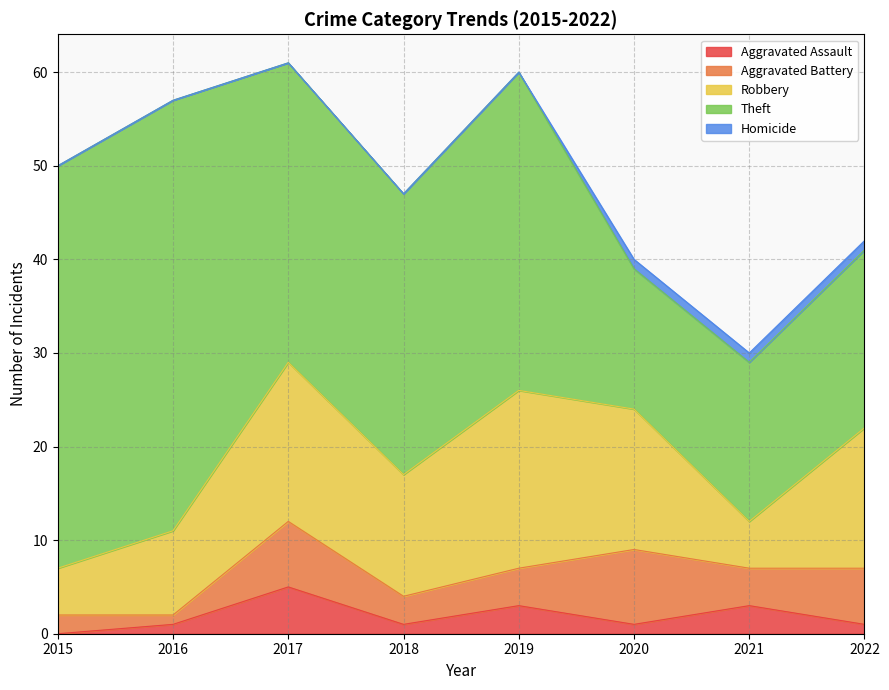

Reading left to right, what are all the values shown in this chart?

Aggravated Assault: 0	1	5	1	3	1	3	1
Aggravated Battery: 2	1	7	3	4	8	4	6
Robbery: 5	9	17	13	19	15	5	15
Theft: 43	46	32	30	34	15	17	19
Homicide: 0	0	0	0	0	1	1	1